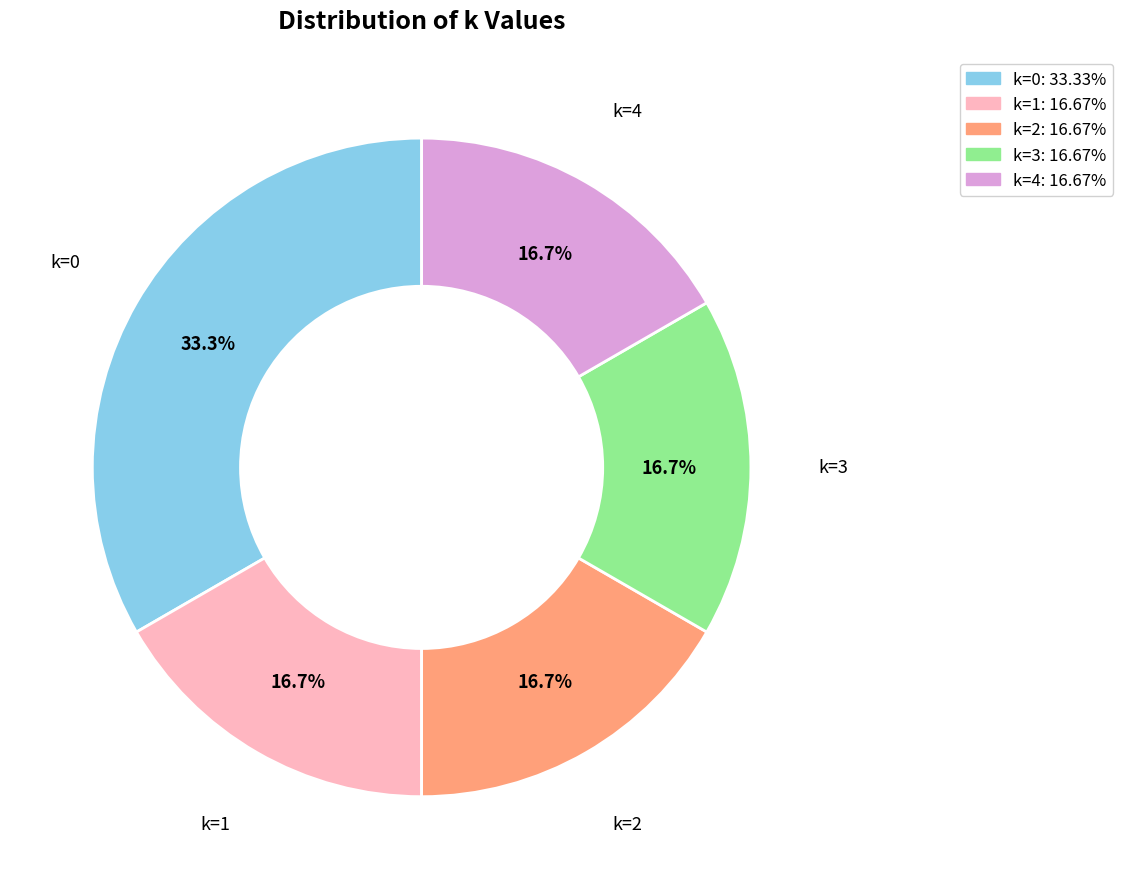

Does any single category account for the majority?

No